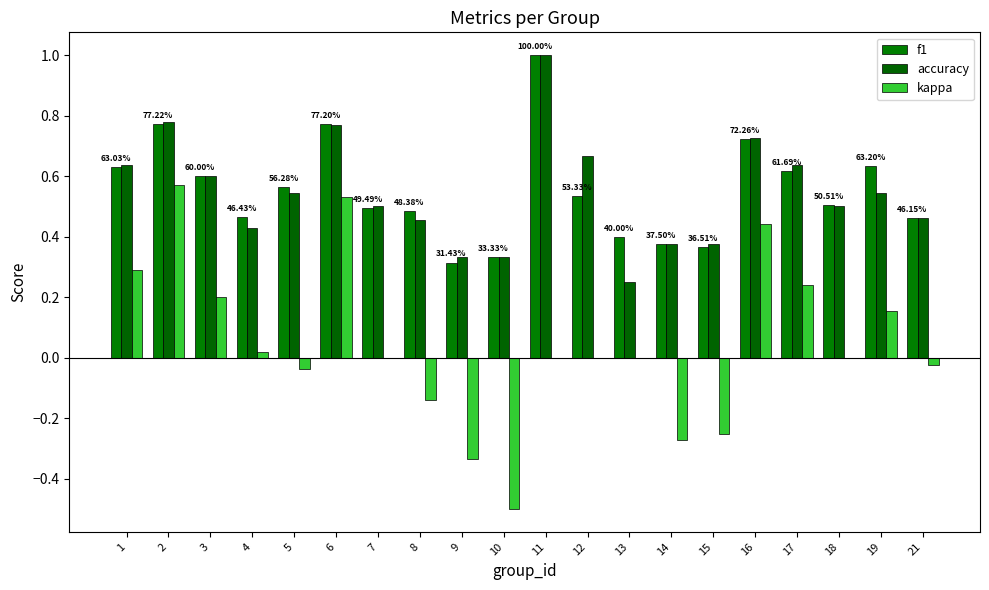

Which series has the widest spread of values?

kappa